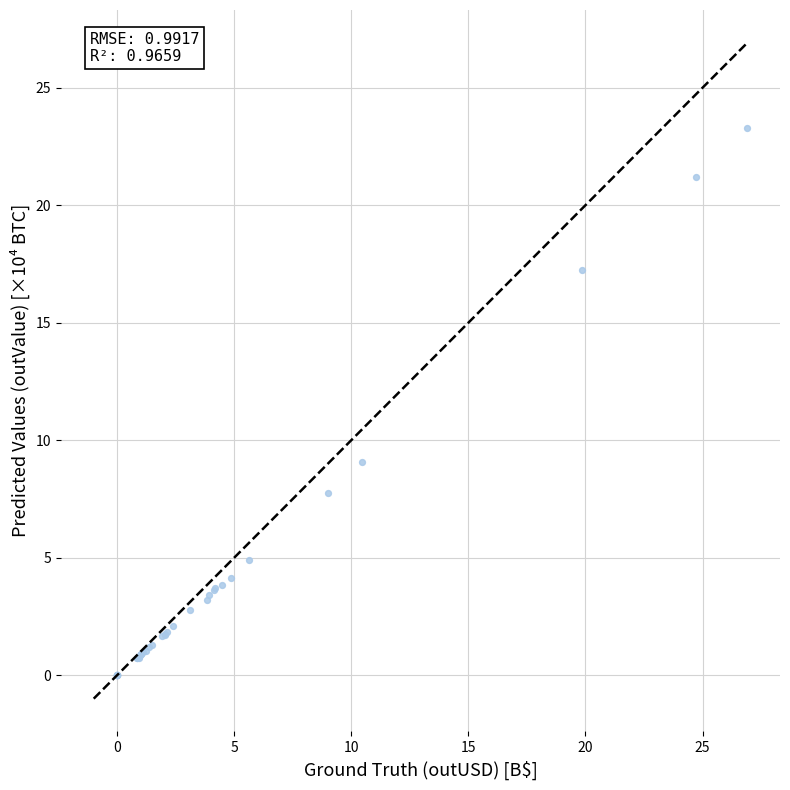

What Y value in the scatter plot is closest to 11?

9.1